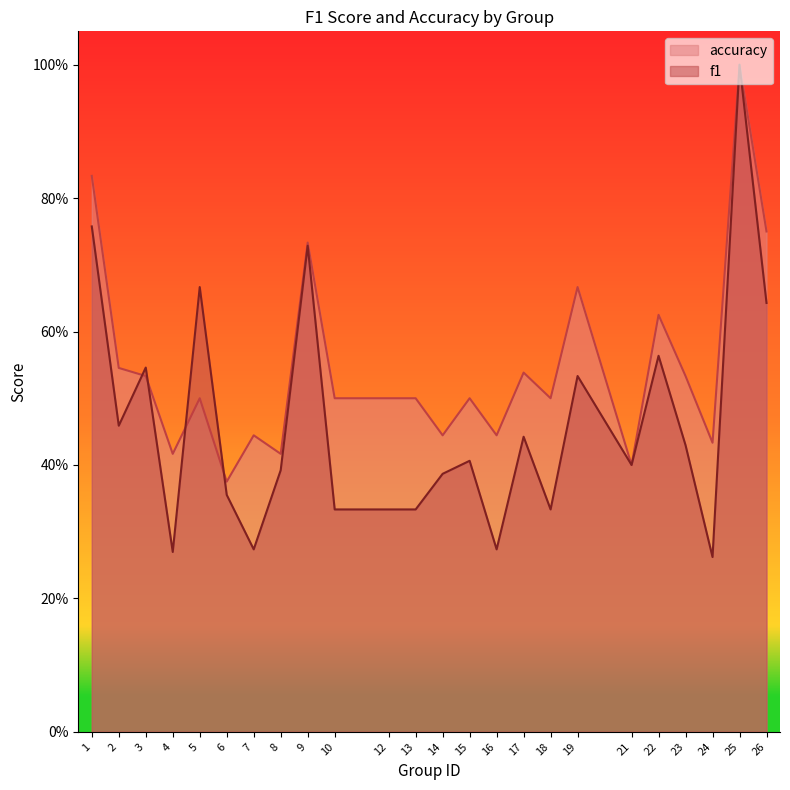

What is the difference between the highest and lowest values at 18?

0.2